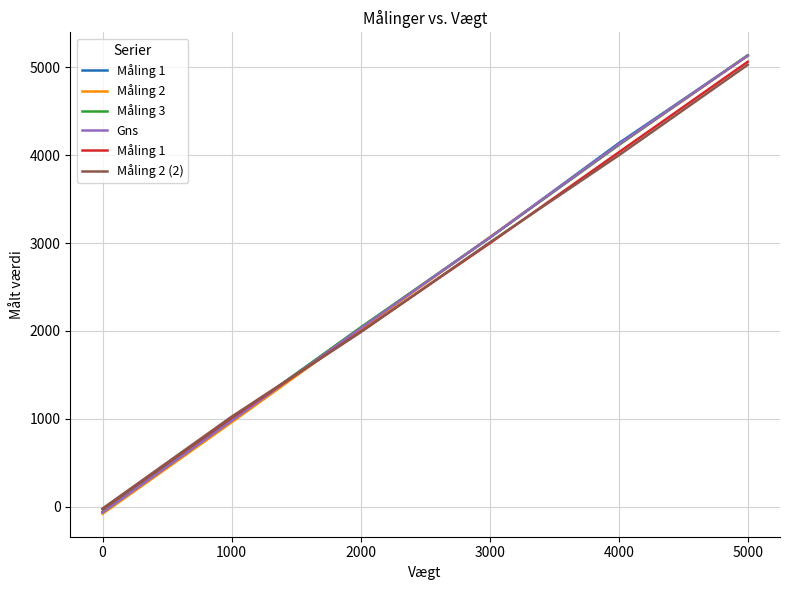

At which category is the sum across all series the highest?

5000